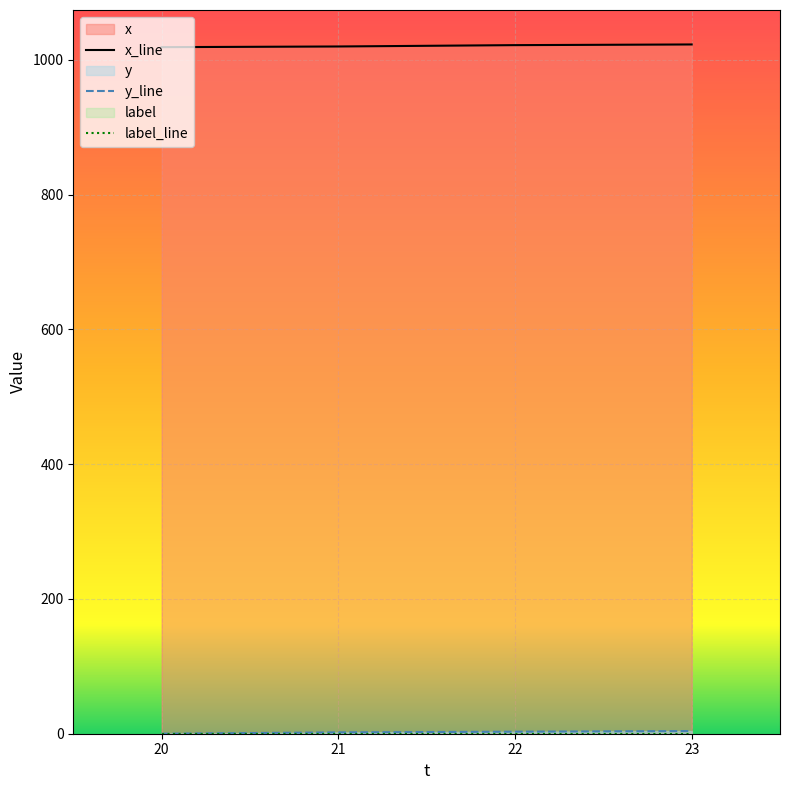

The y series shows 1 at 23. True or false?

False